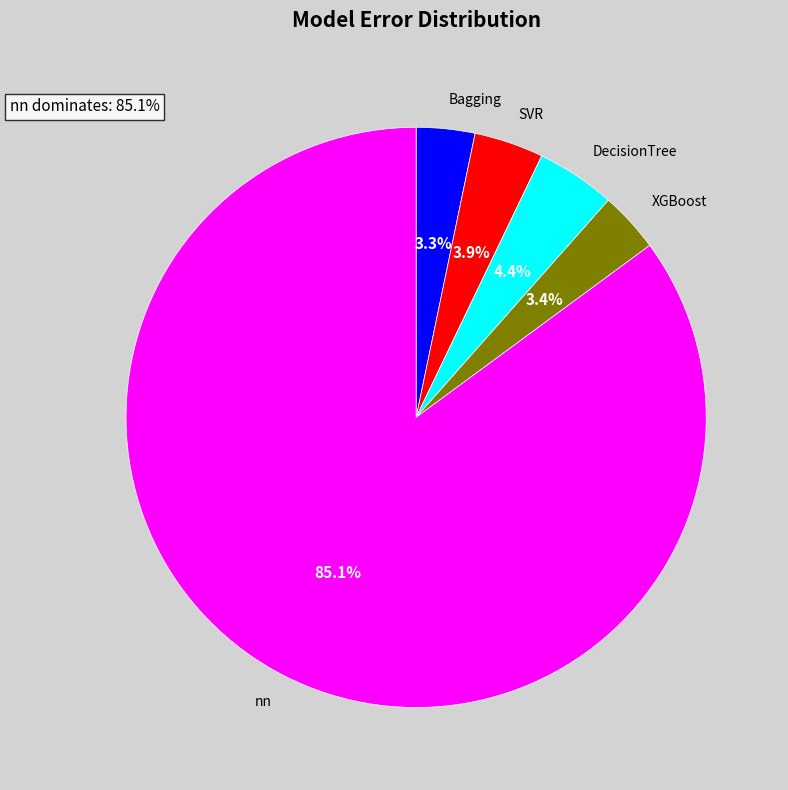

To the nearest percent, what is the average slice percentage?

20%